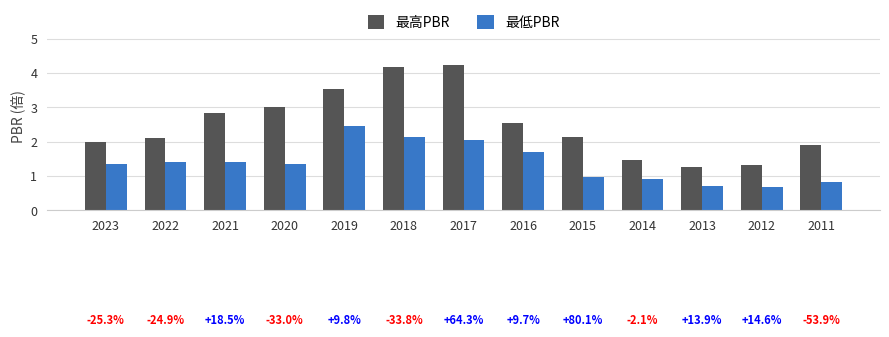

What is the total value across all series at 2012?

2.0